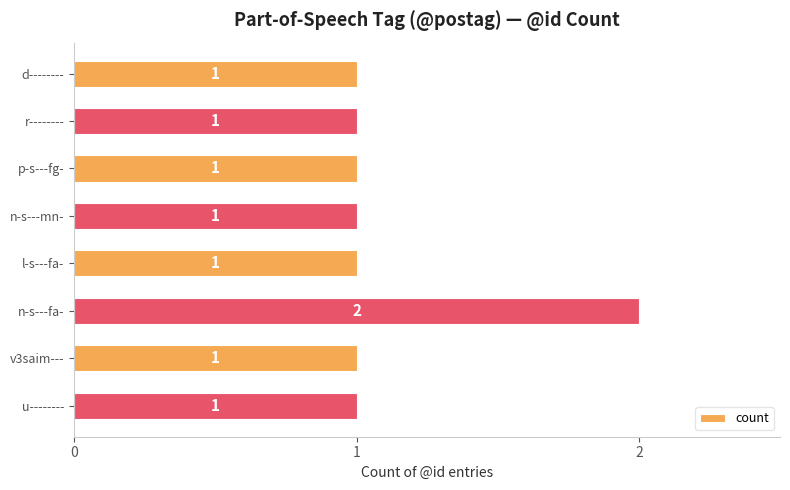

What position from the top is n-s---mn-?

4